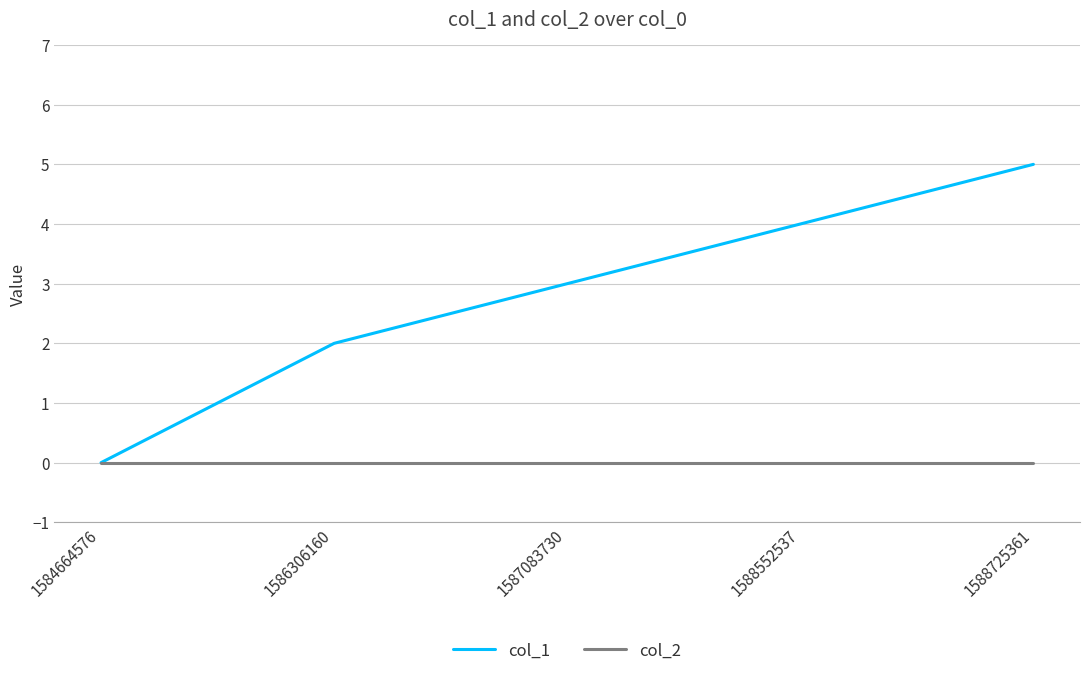

Is the value of col_1 at 1587083730 greater than the value of col_2 at 1586306160?

Yes